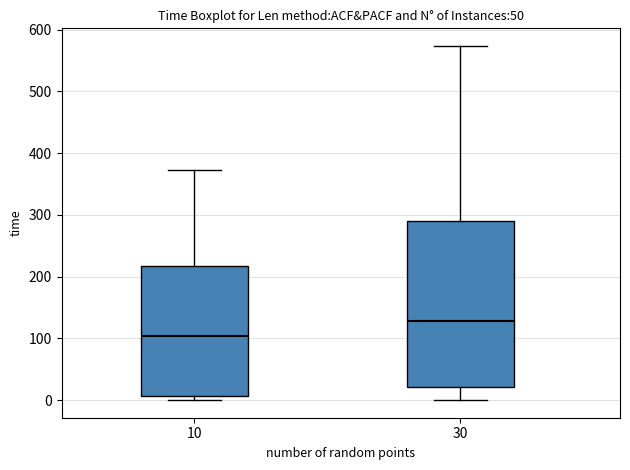

Reading left to right, transcribe this box plot: for each box, give where its median line is, the range the box spans, and where its two whiskers end, as read against the y-axis. The values are not printed on the chart, so give them approximately, as read against the axis.

10: median 100, box 10 to 220, whiskers 0 to 370
30: median 130, box 20 to 290, whiskers 0 to 570